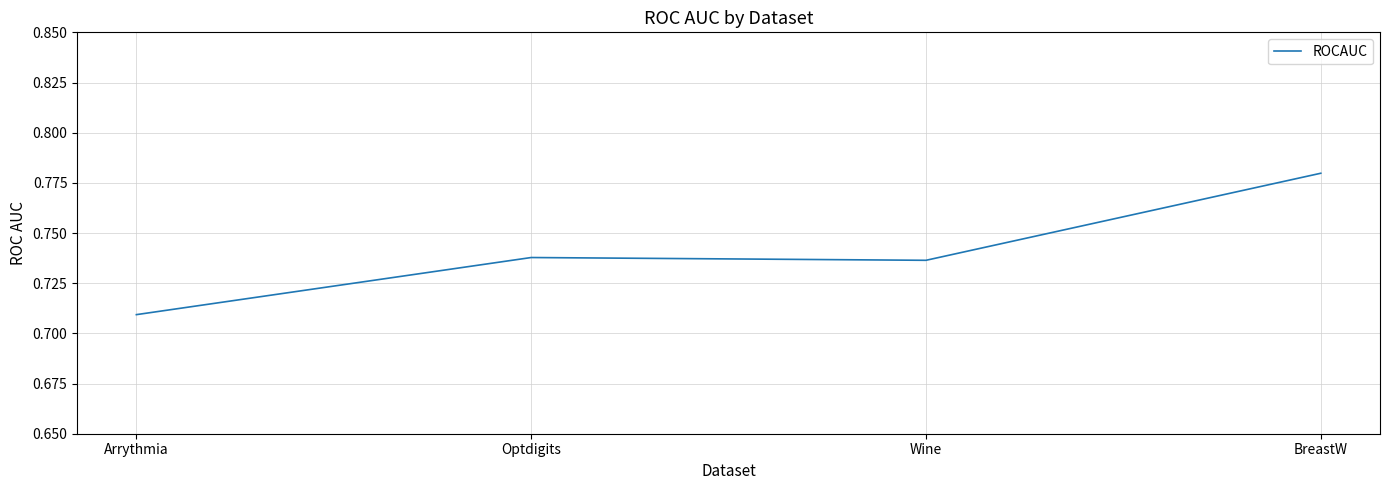

What is the sum of all values?

3.0